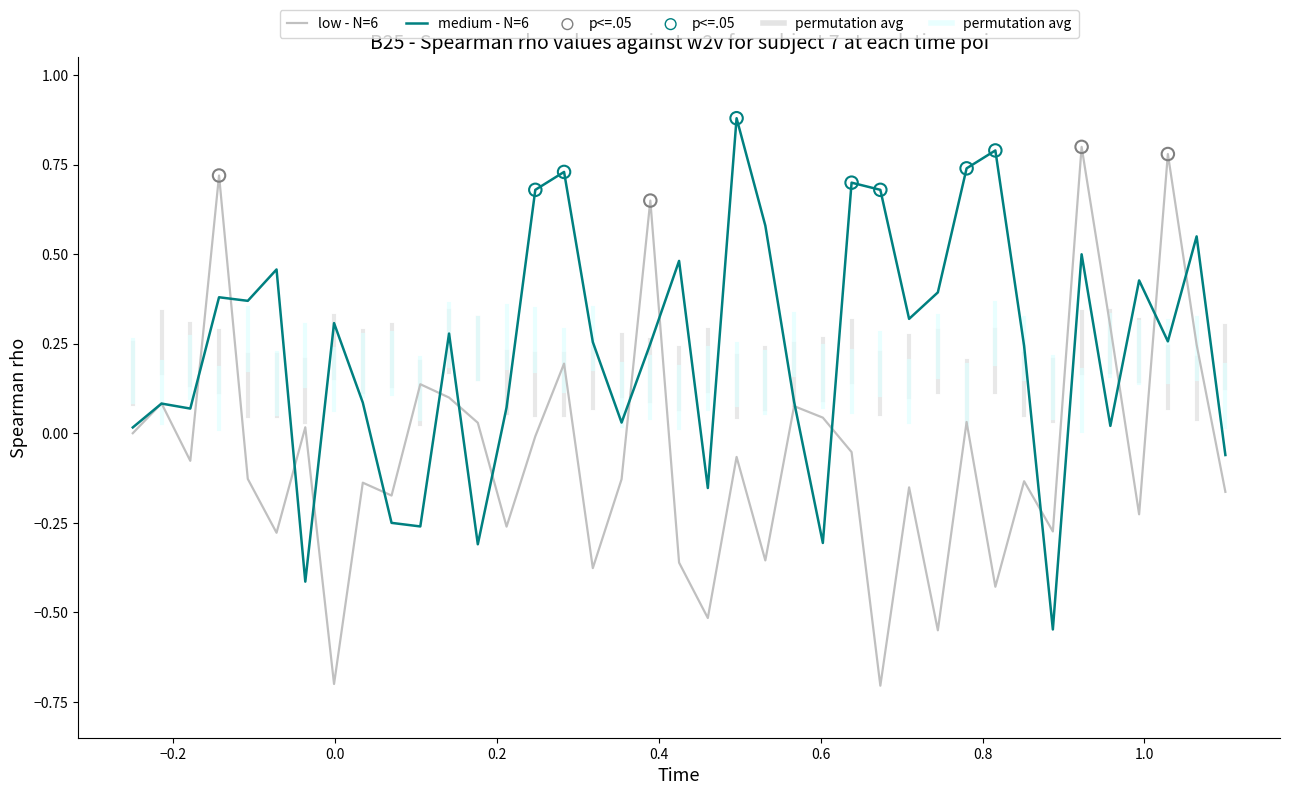

Which series has the largest total across all categories?

medium - N=6